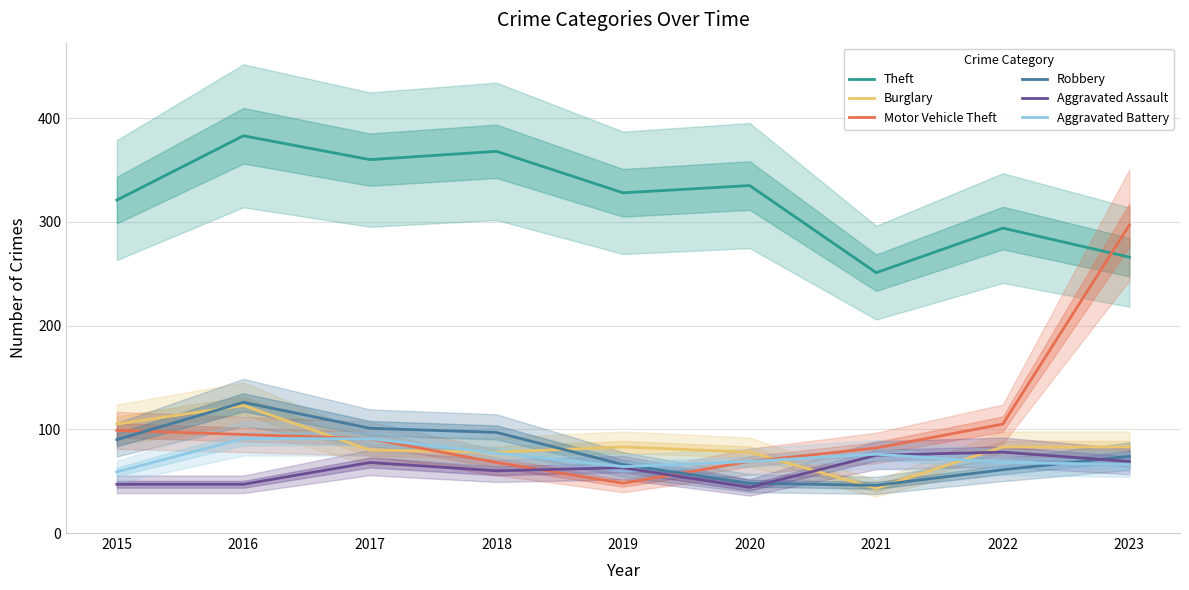

List the labels in order of Motor Vehicle Theft value, largest first.

2023, 2022, 2015, 2016, 2017, 2021, 2020, 2018, 2019